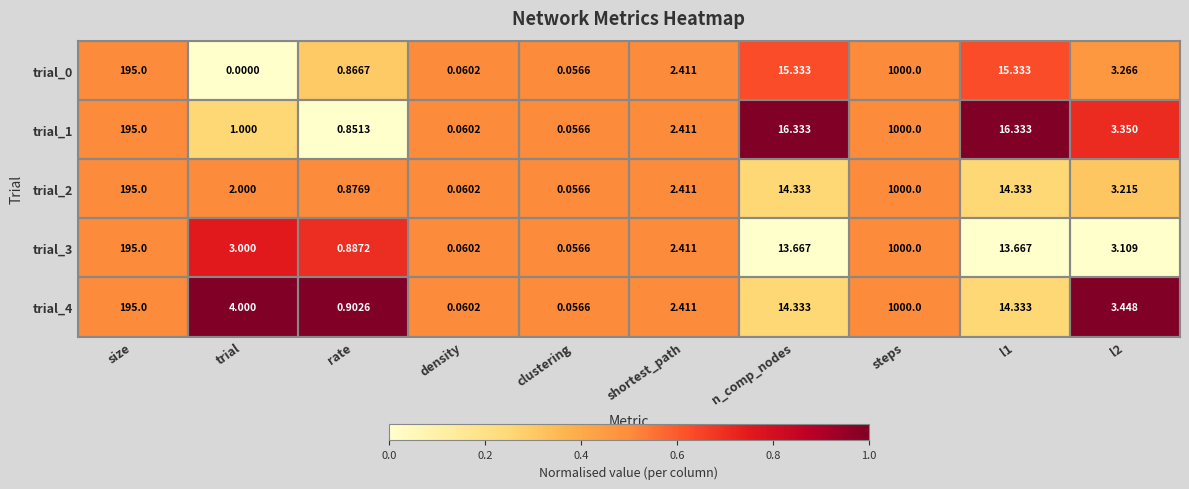

Which category has the highest value in the trial_0 series?

steps